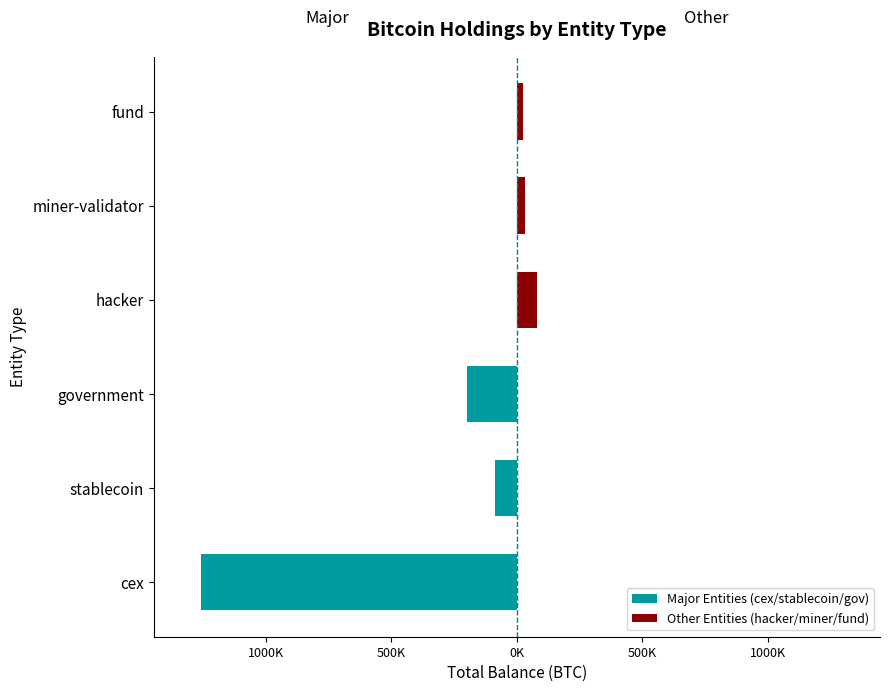

How many groups of bars are there?

6